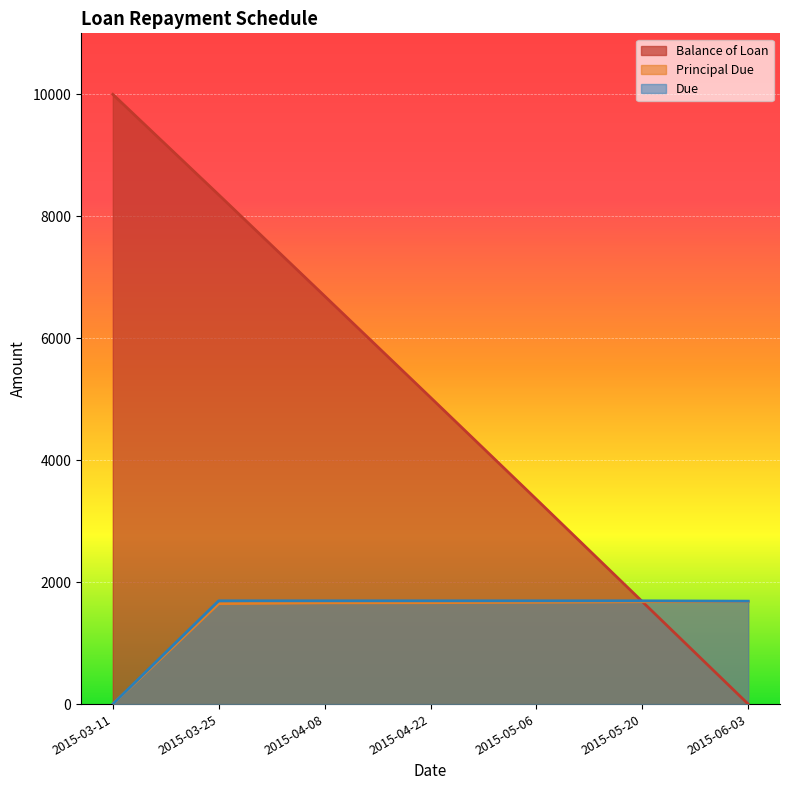

Is it true that Principal Due equals 966.6 at 2015-05-06?

False